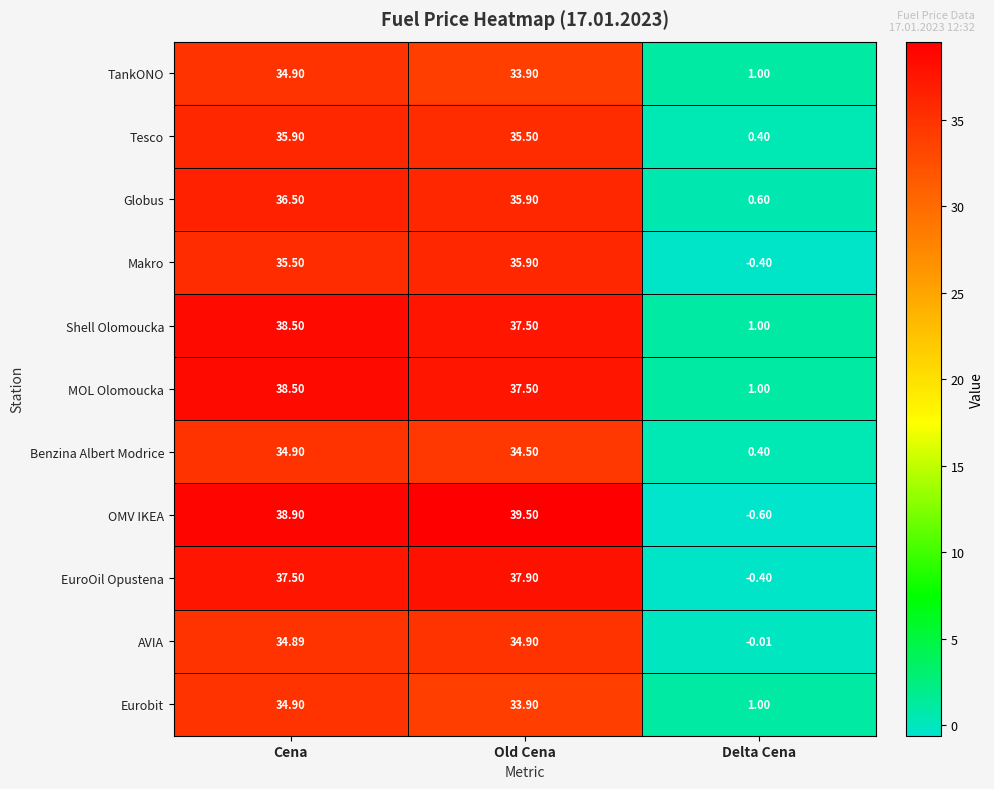

List the labels in order of Globus value, largest first.

Cena, Old Cena, Delta Cena